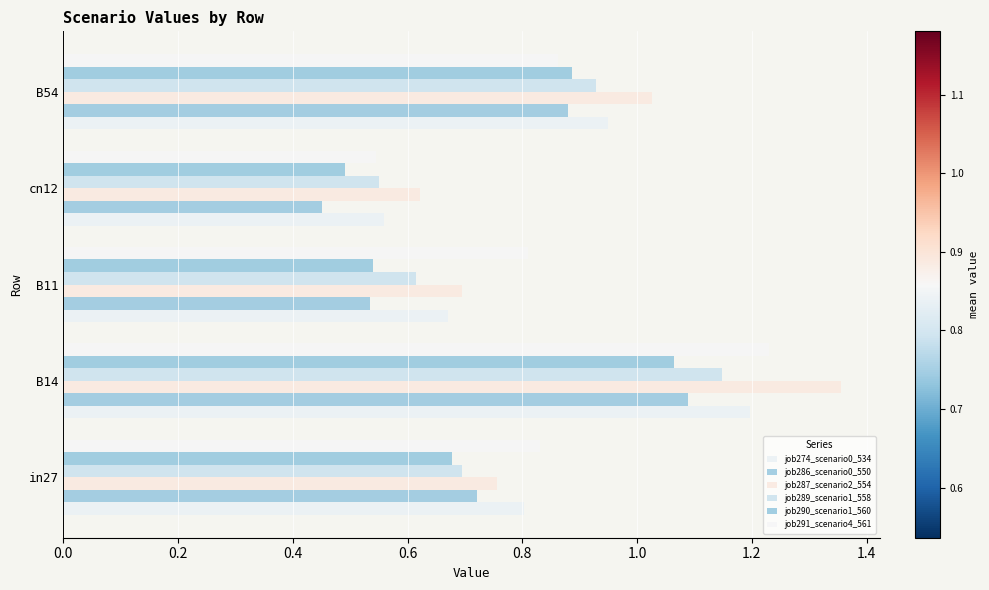

Count the number of data series in this chart.

6